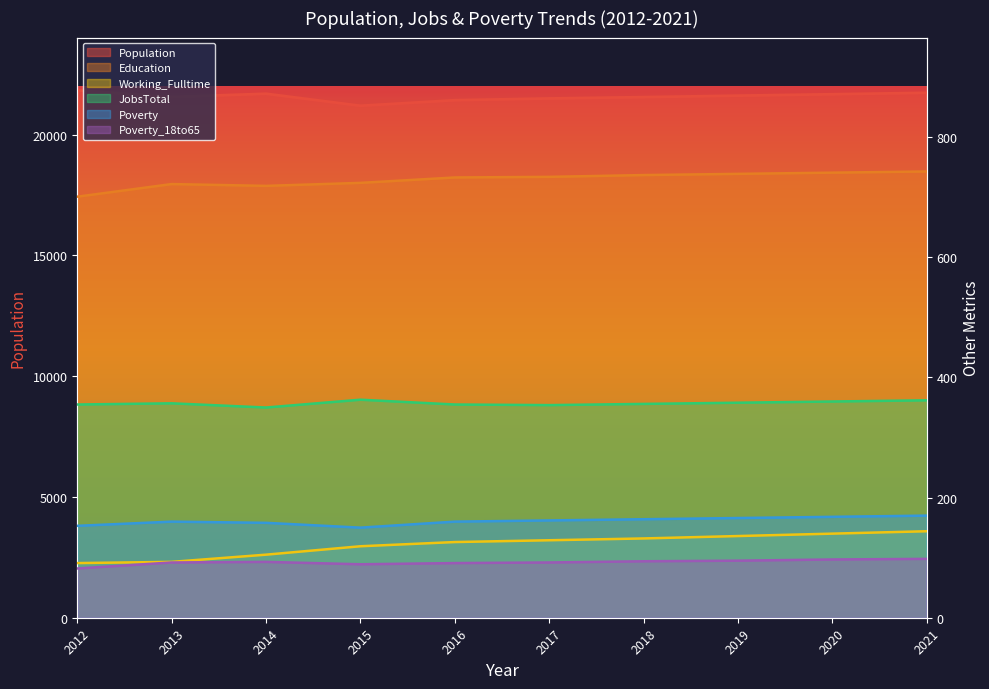

Is it true that Working_Fulltime equals 139 at 2013?

False